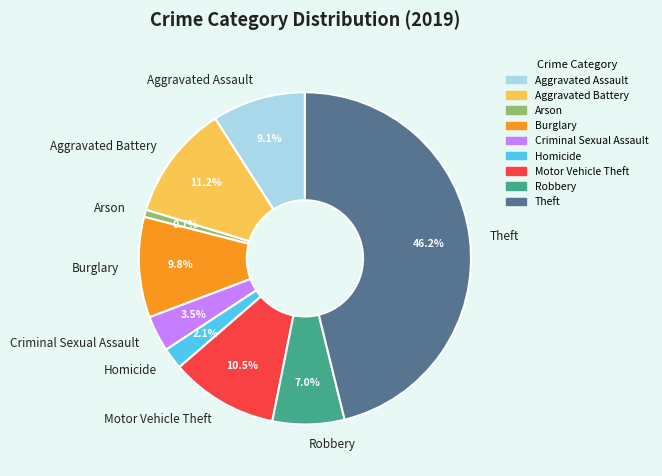

Does Robbery represent more than half of the total?

No